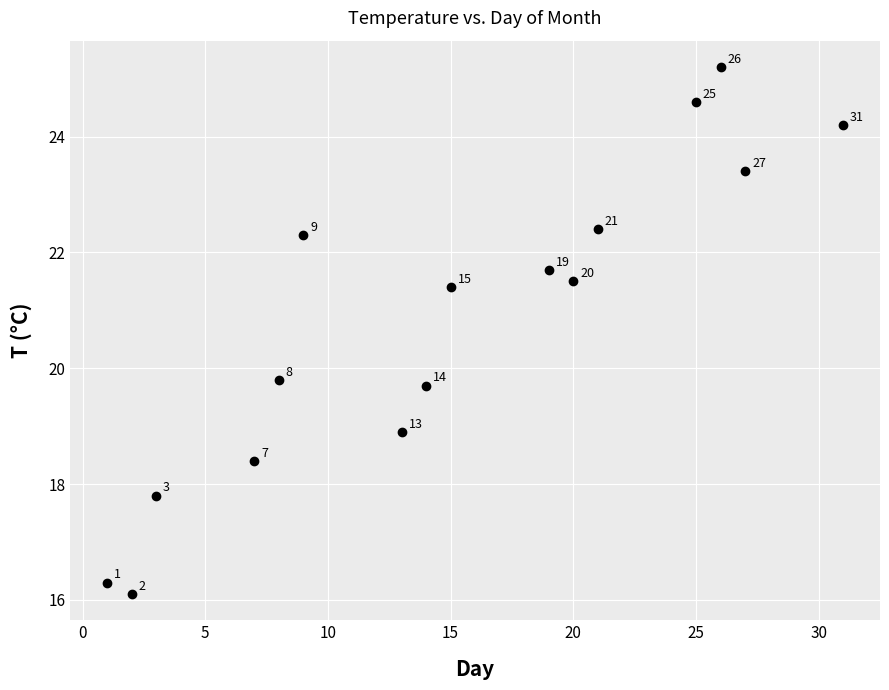

What Y value in the scatter plot is closest to 20?

19.8